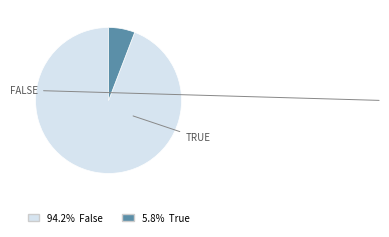

Does any single category account for the majority?

Yes